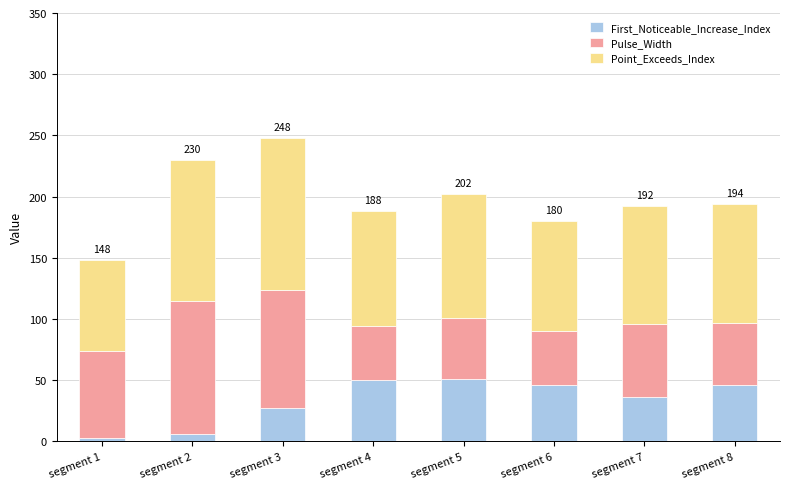

Are the bars grouped side by side (vs. stacked)?

No